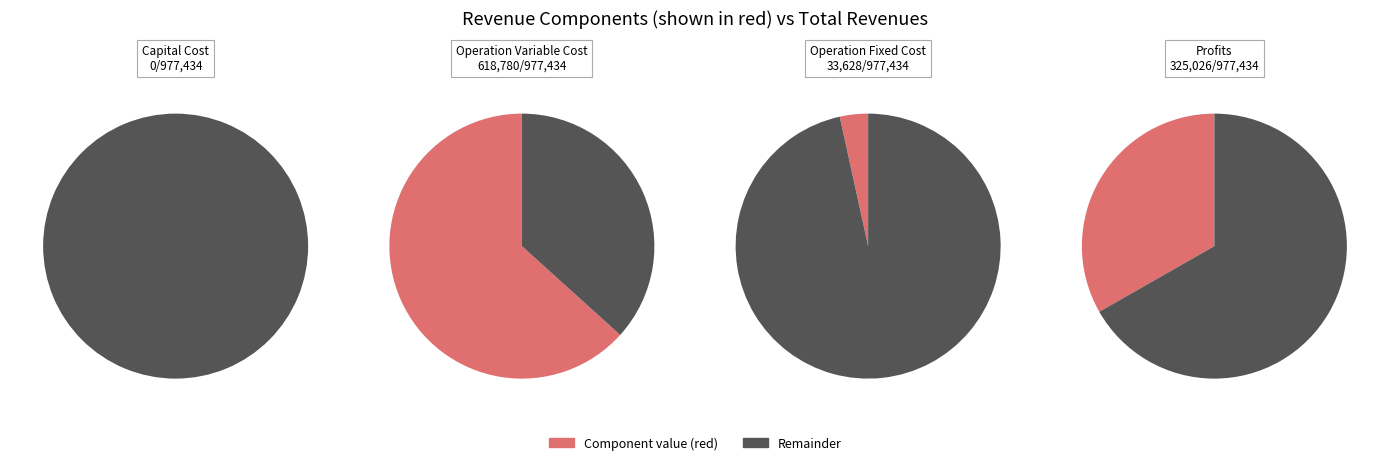

Which category has the smallest portion of the pie?

Total Capital Costs